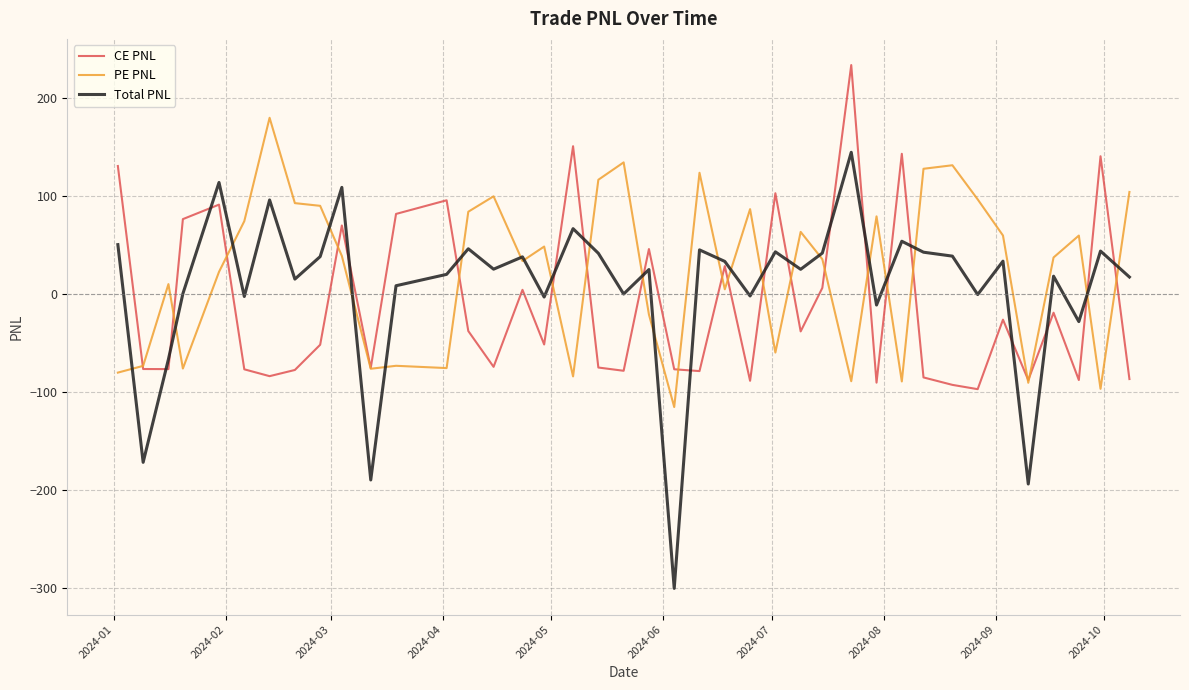

Rank the series by their maximum value, from highest to lowest.

CE PNL, PE PNL, Total PNL